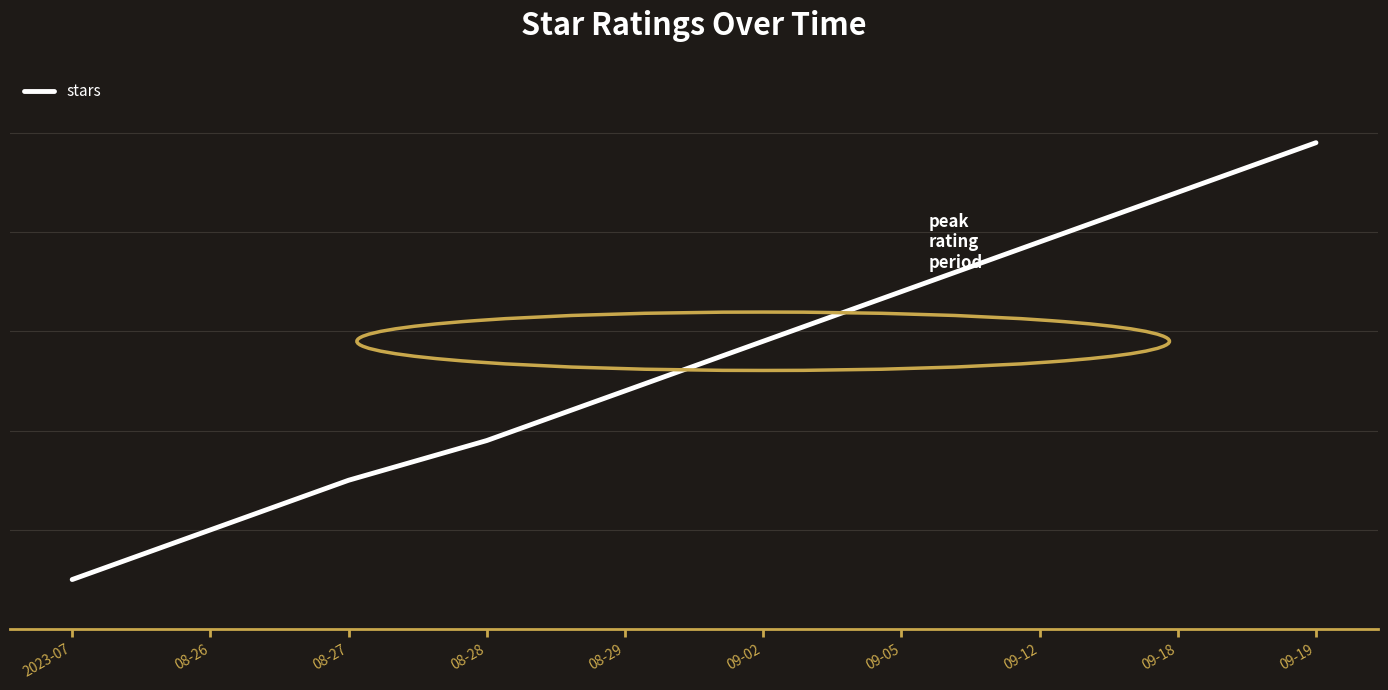

List the labels in order of value, smallest first.

2023-07, 08-26, 08-27, 08-28, 08-29, 09-02, 09-05, 09-12, 09-18, 09-19